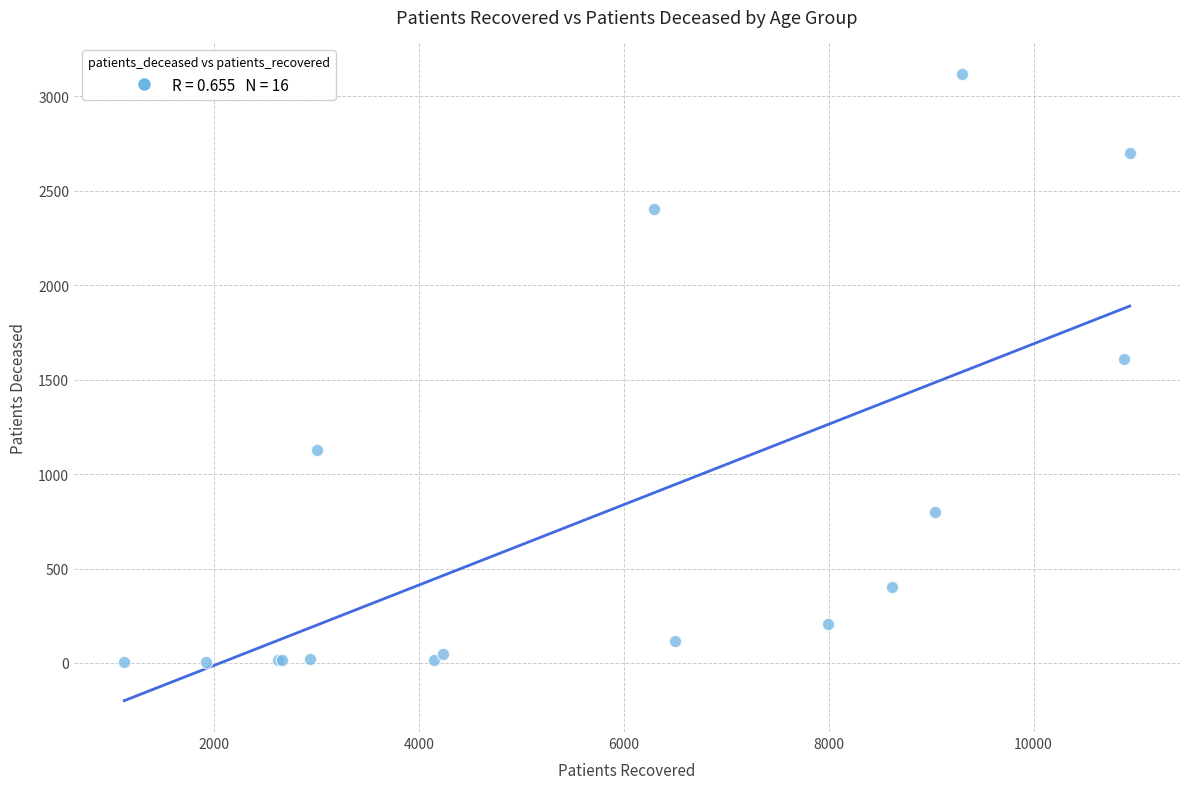

What Y value in the scatter plot is closest to 1561?

1609